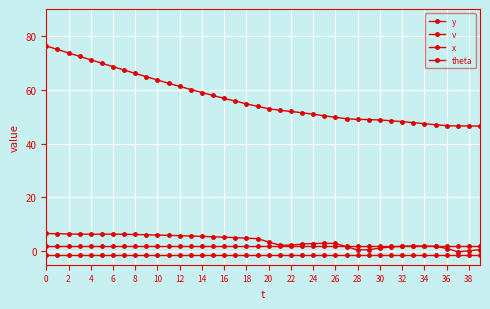

True or false: theta and v cross at least once.

False